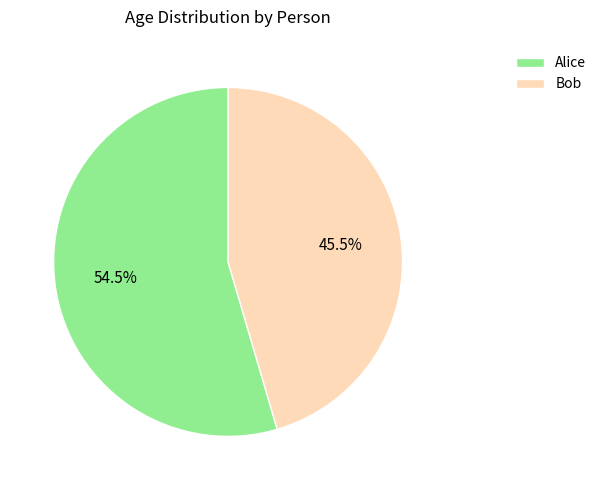

To the nearest percent, what is the average slice percentage?

50%